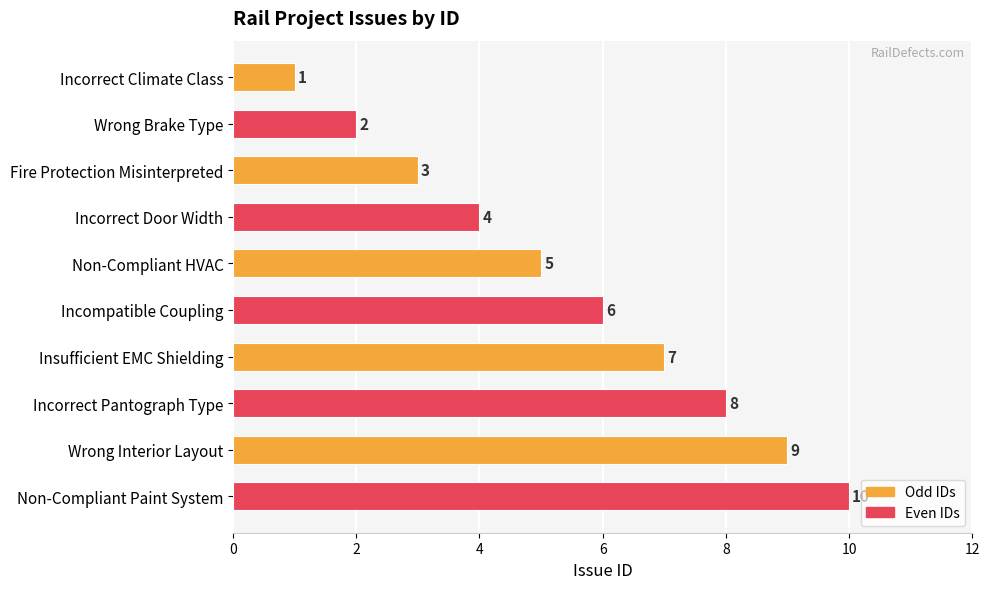

How many distinct data groups are displayed?

1